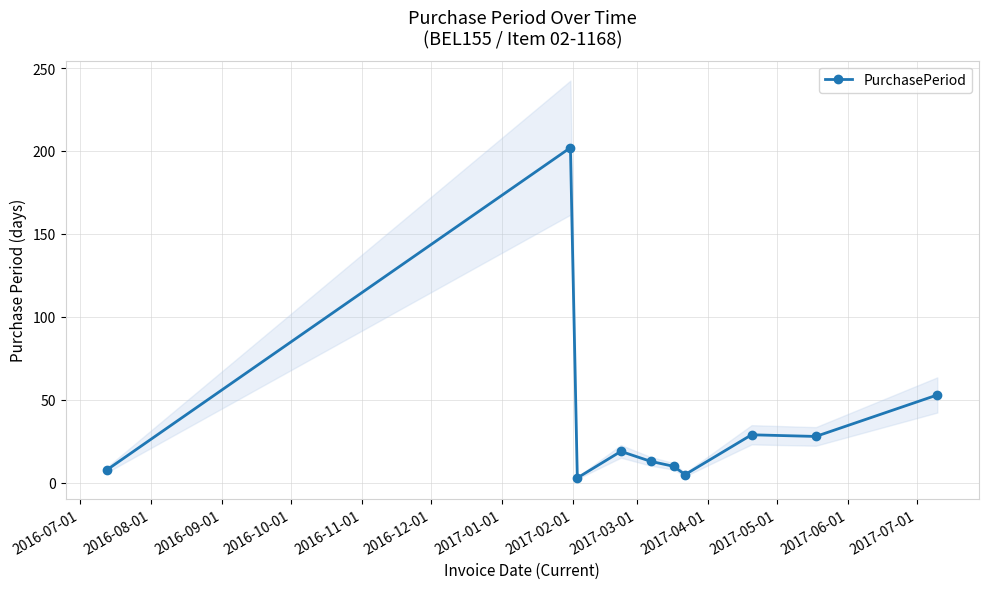

Which has a higher value, 2016-09-01 or 2017-01-01?

2017-01-01